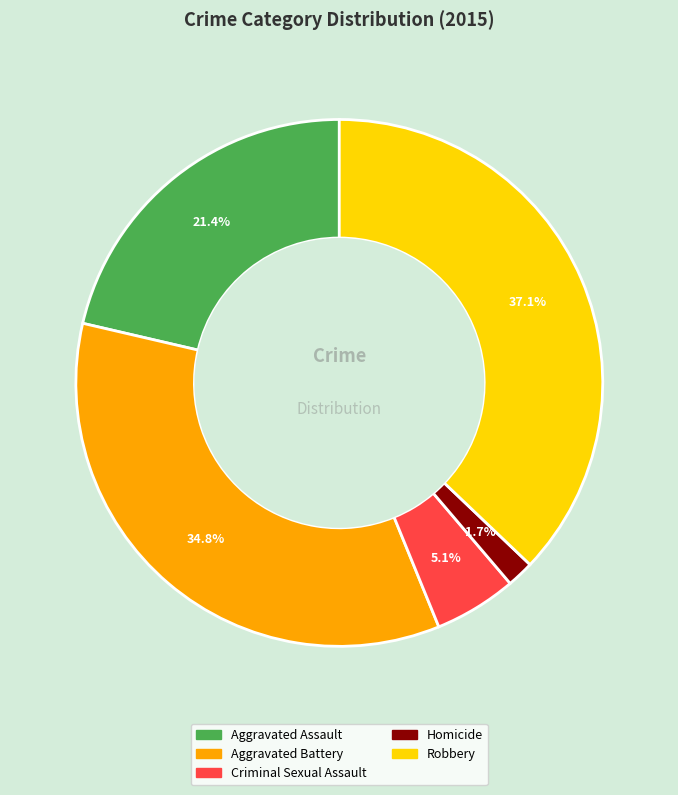

To the nearest percent, what is the combined percentage of Aggravated Assault and Aggravated Battery?

56%